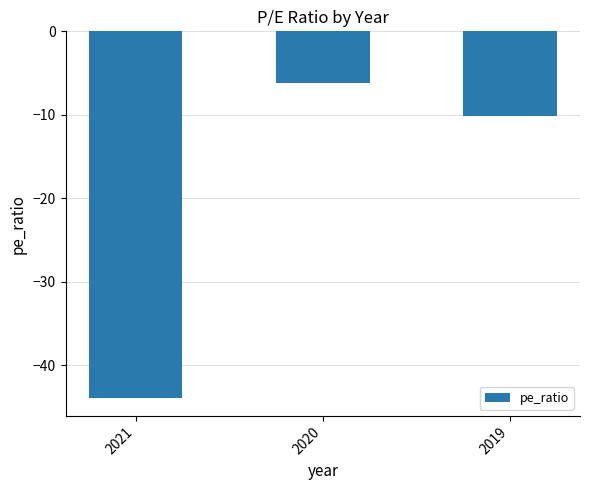

Reading left to right, list all the values displayed in this chart.

-43.9	-6.2	-10.1